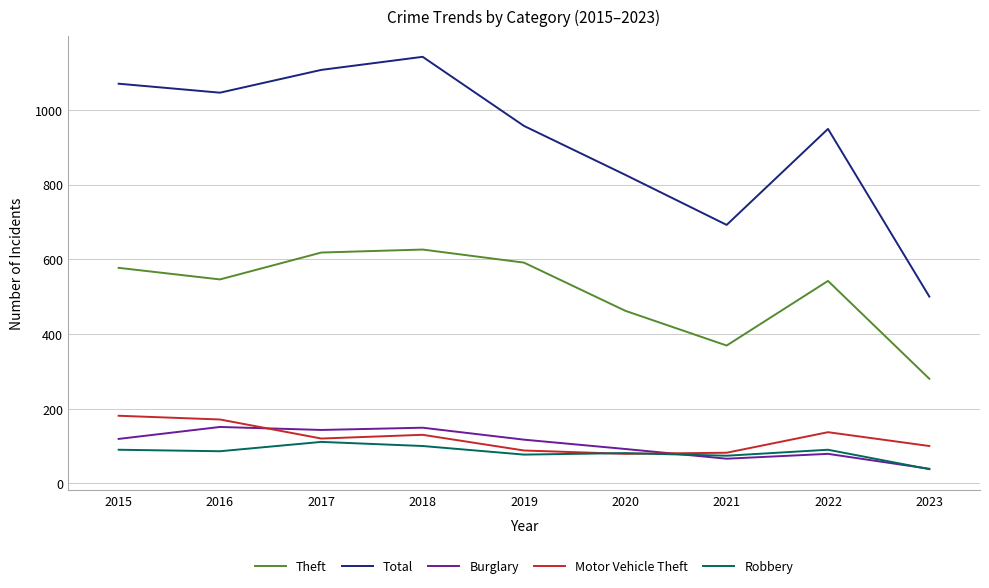

What is the greatest value displayed?

1142